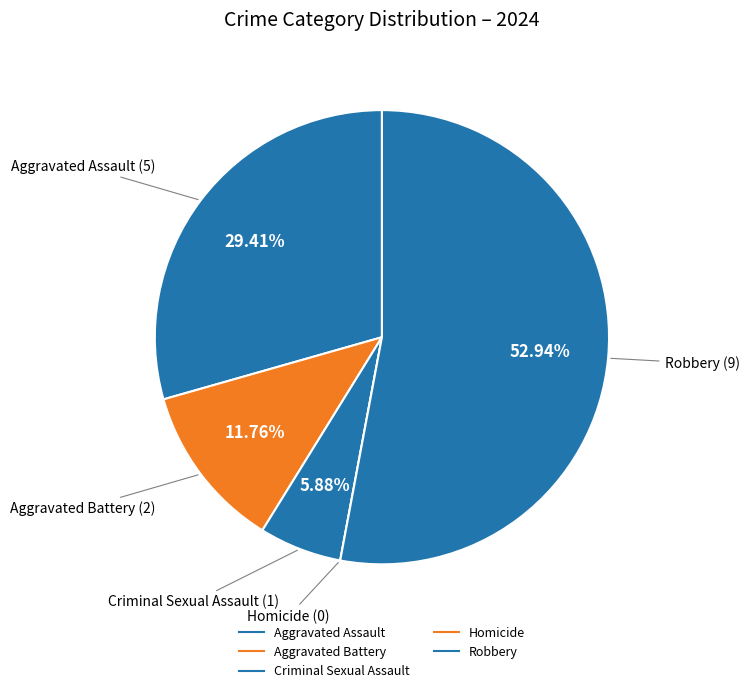

Does any single category account for the majority?

Yes